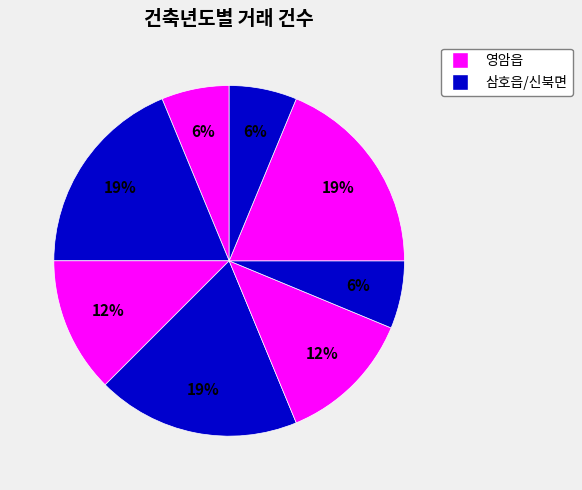

Rank the categories by value from lowest to highest.

1994, 2001, 2002, 2004, 2014, 1999, 2012, 2013